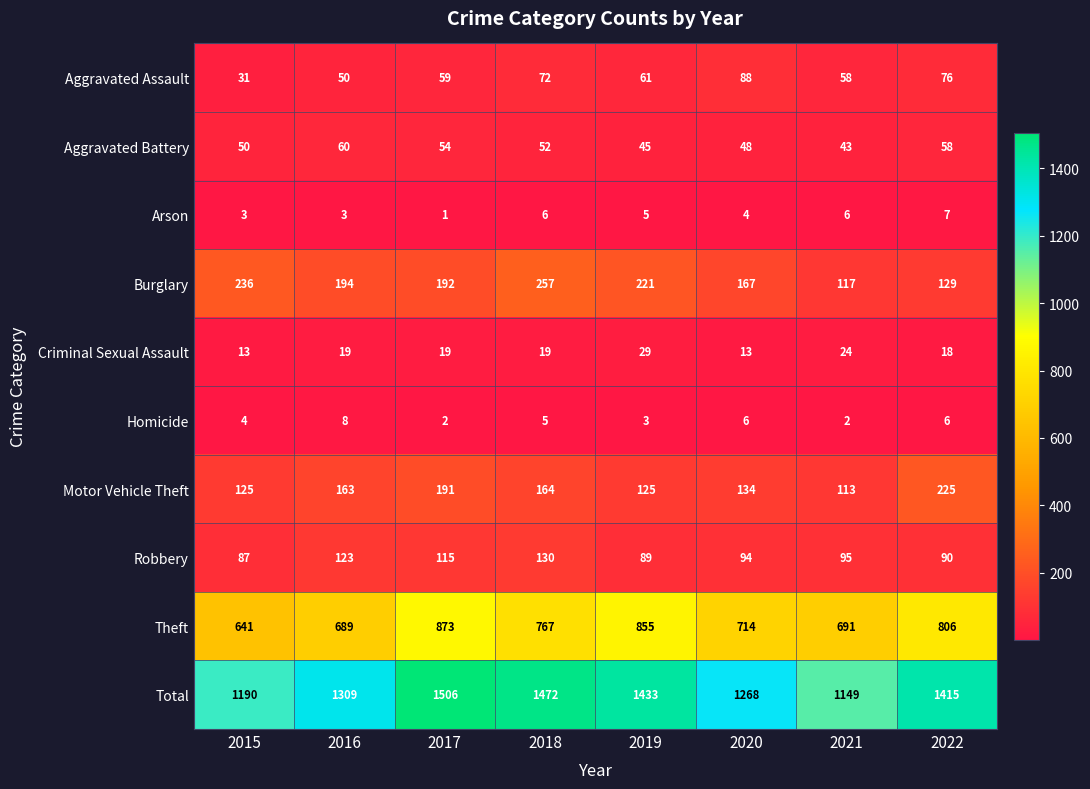

What is the total value across all series at 2017?

3012